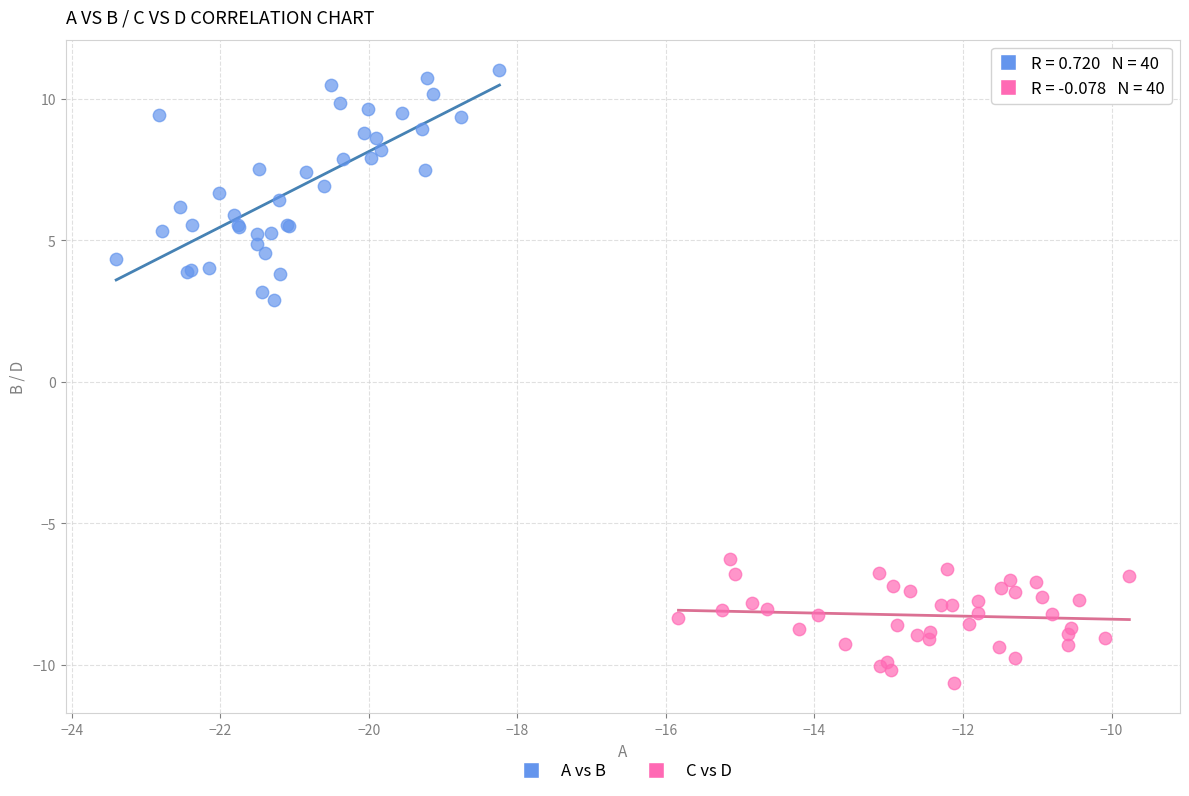

Which series reaches the maximum Y coordinate?

A vs B